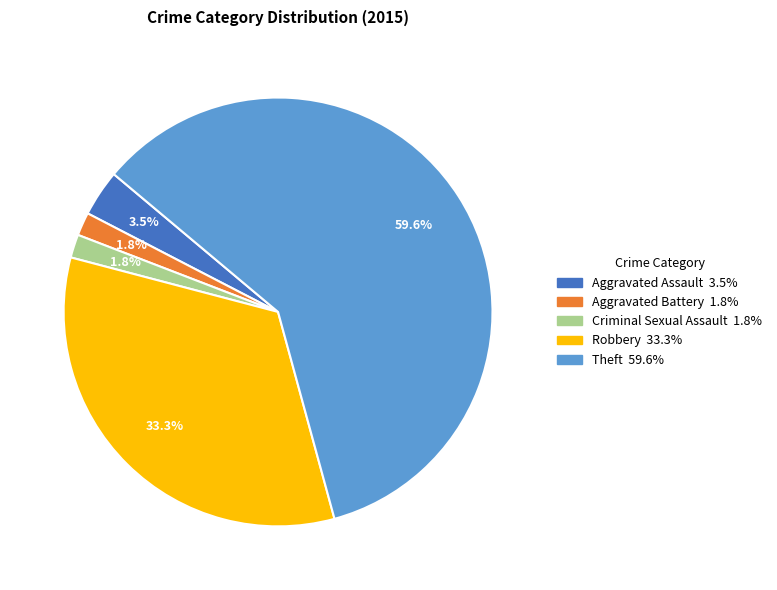

Is the sum of Criminal Sexual Assault and Theft greater than half?

Yes